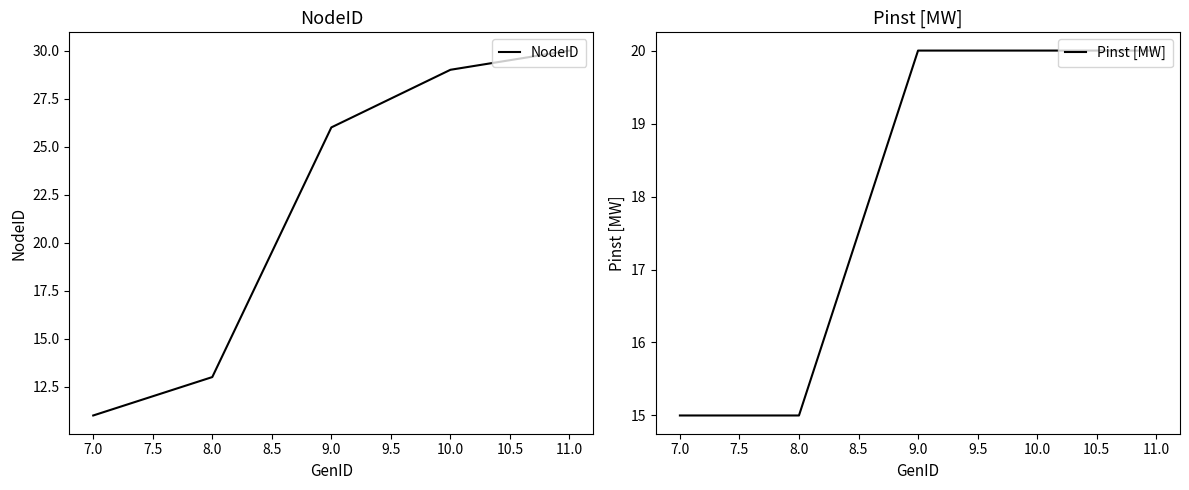

Which series has the largest total across all categories?

NodeID